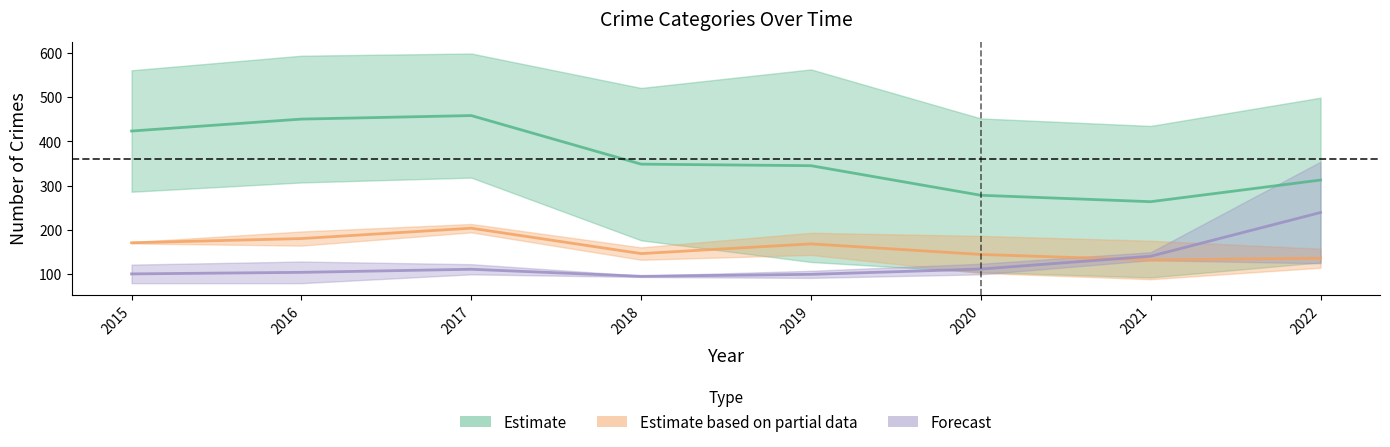

What is the maximum value shown in the chart?

599